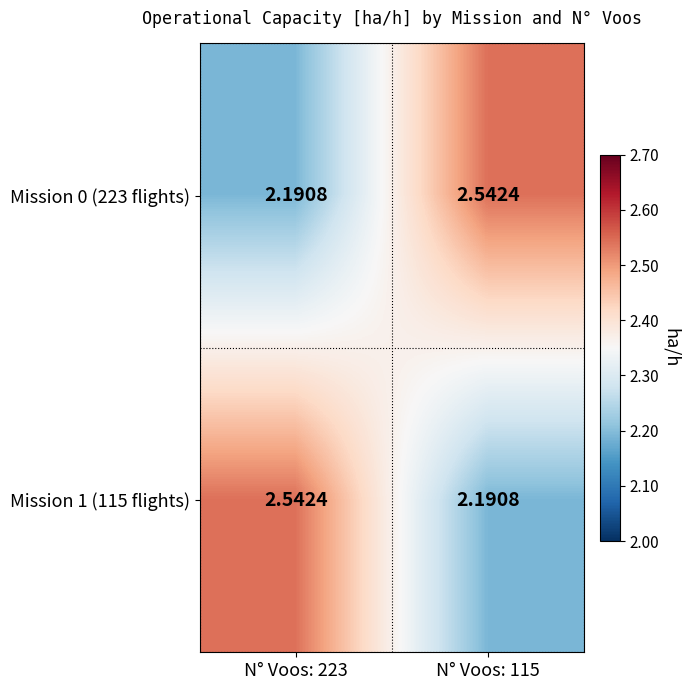

Reading left to right, list all the values displayed in this chart.

Mission 0 (223 flights): N° Voos: 223=2.2	N° Voos: 115=2.5
Mission 1 (115 flights): N° Voos: 223=2.5	N° Voos: 115=2.2